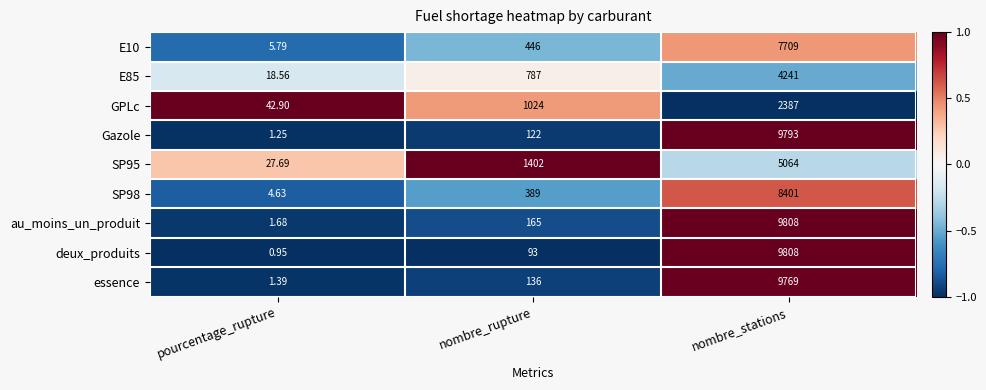

At which category is the sum across all series the highest?

nombre_stations